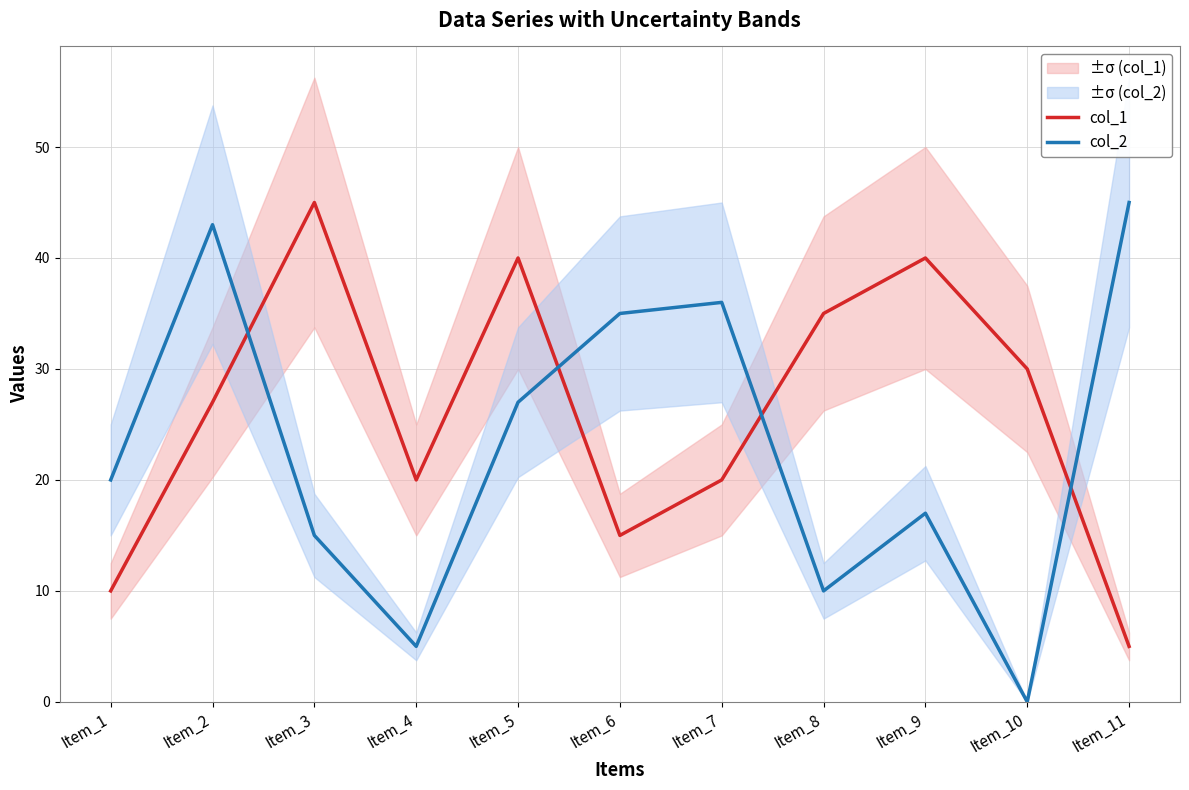

How many lines are shown in the chart?

2